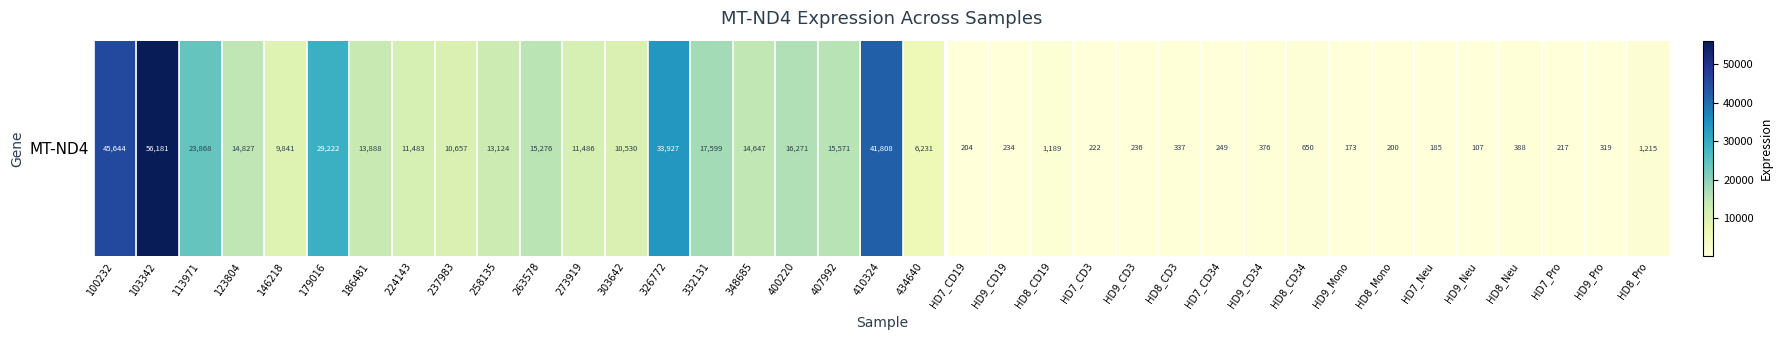

How many values exceed 9841?

19